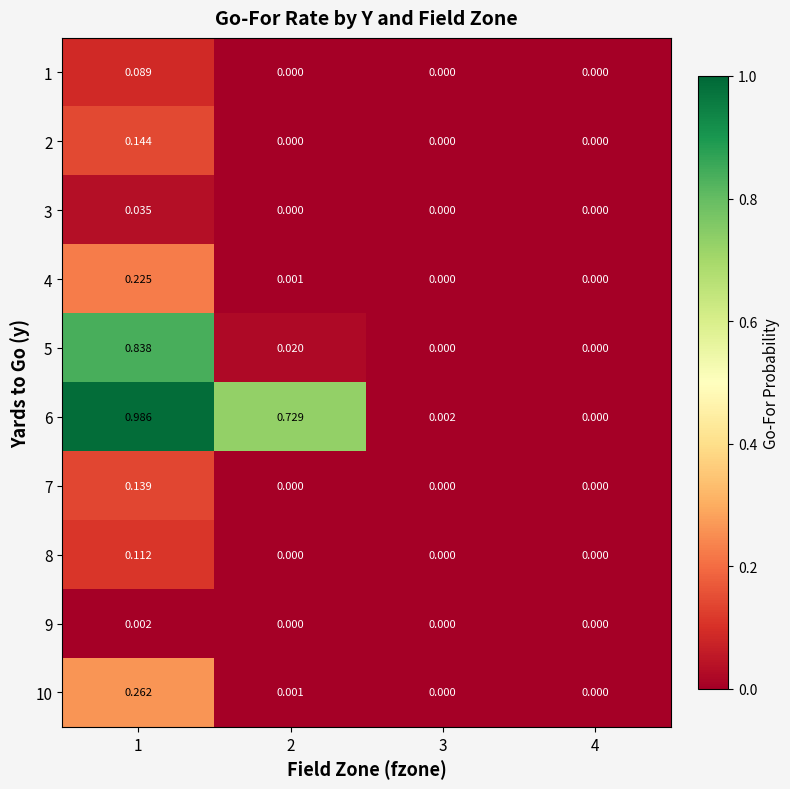

Is the value of 3 at 3 greater than the value of 5 at 1?

No